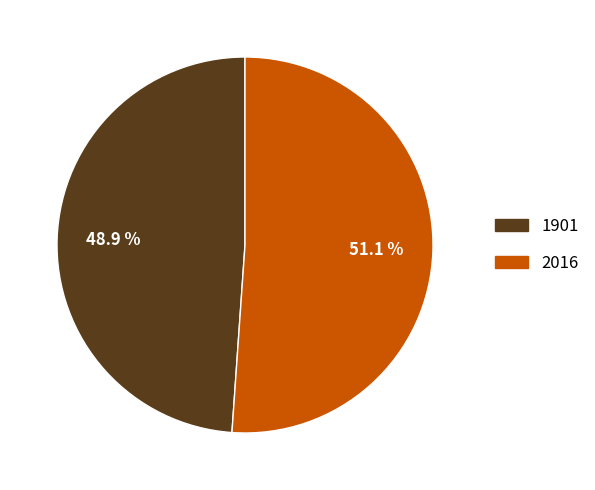

Which slice is the smallest?

1901